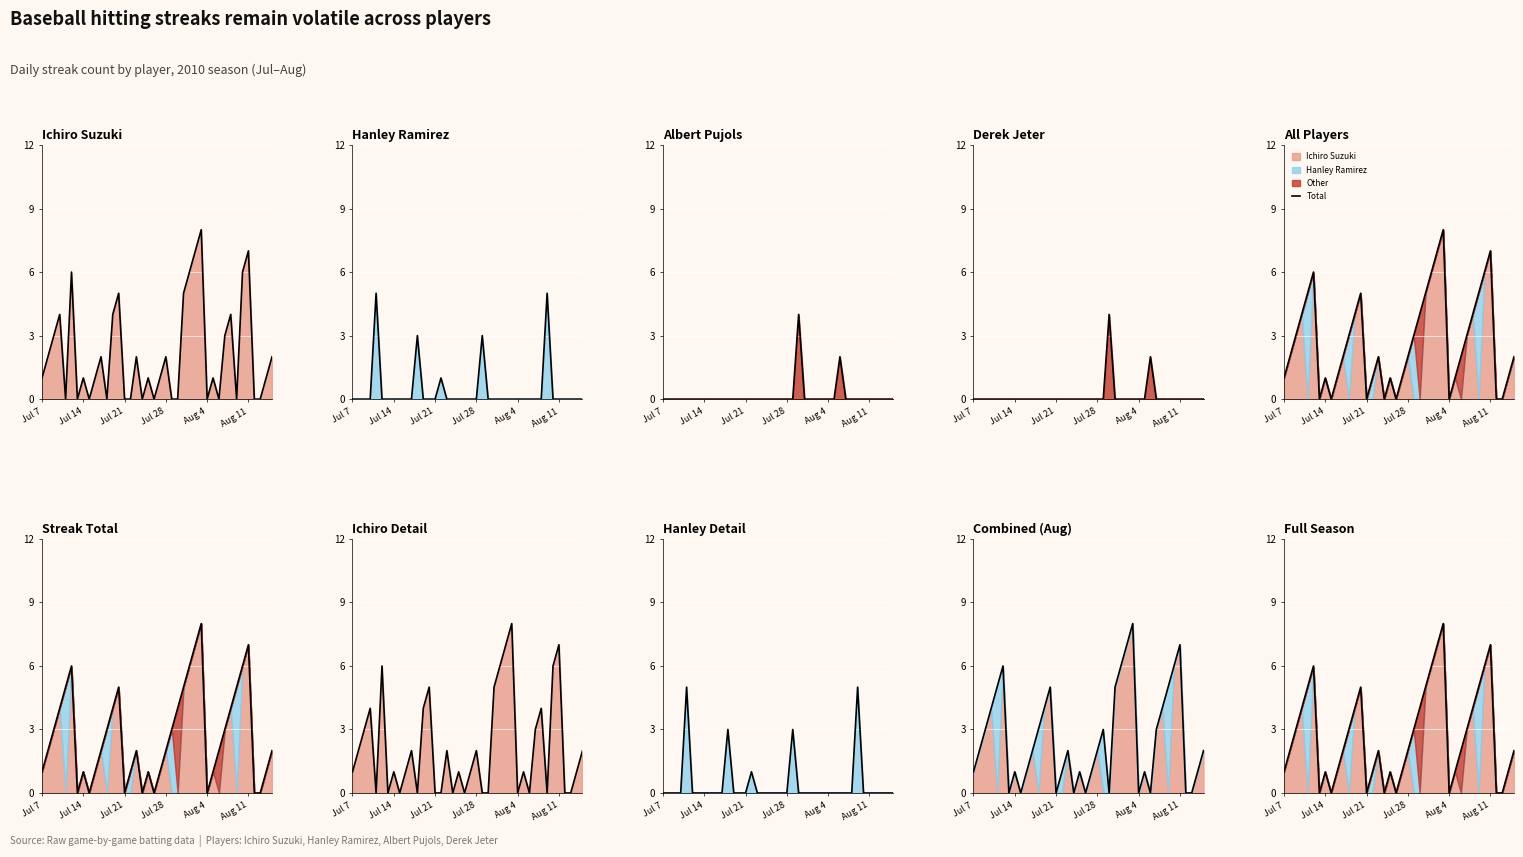

How many positive values are there?

32